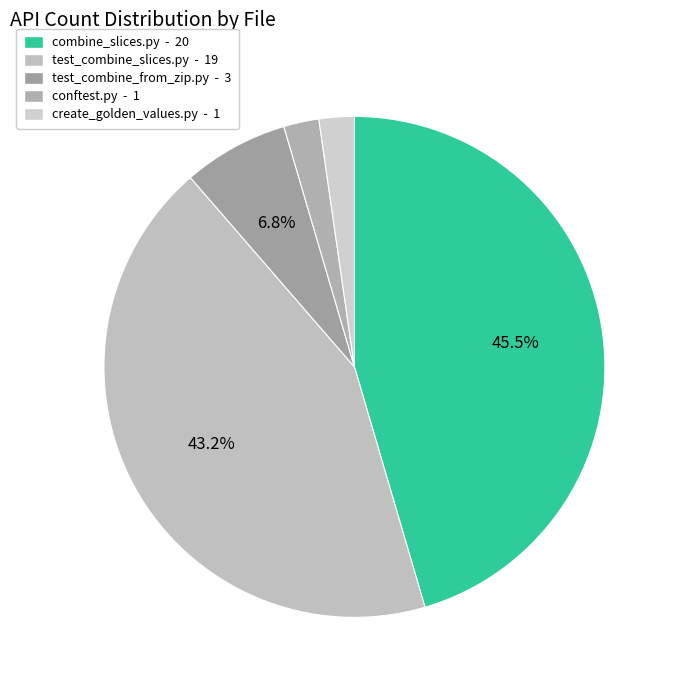

To the nearest percent, what percentage of the pie is conftest.py?

2%